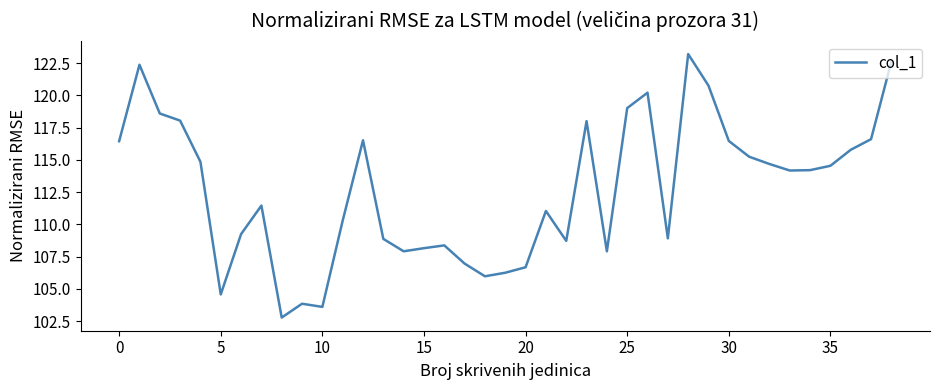

What is the difference between the maximum and minimum values?

20.4